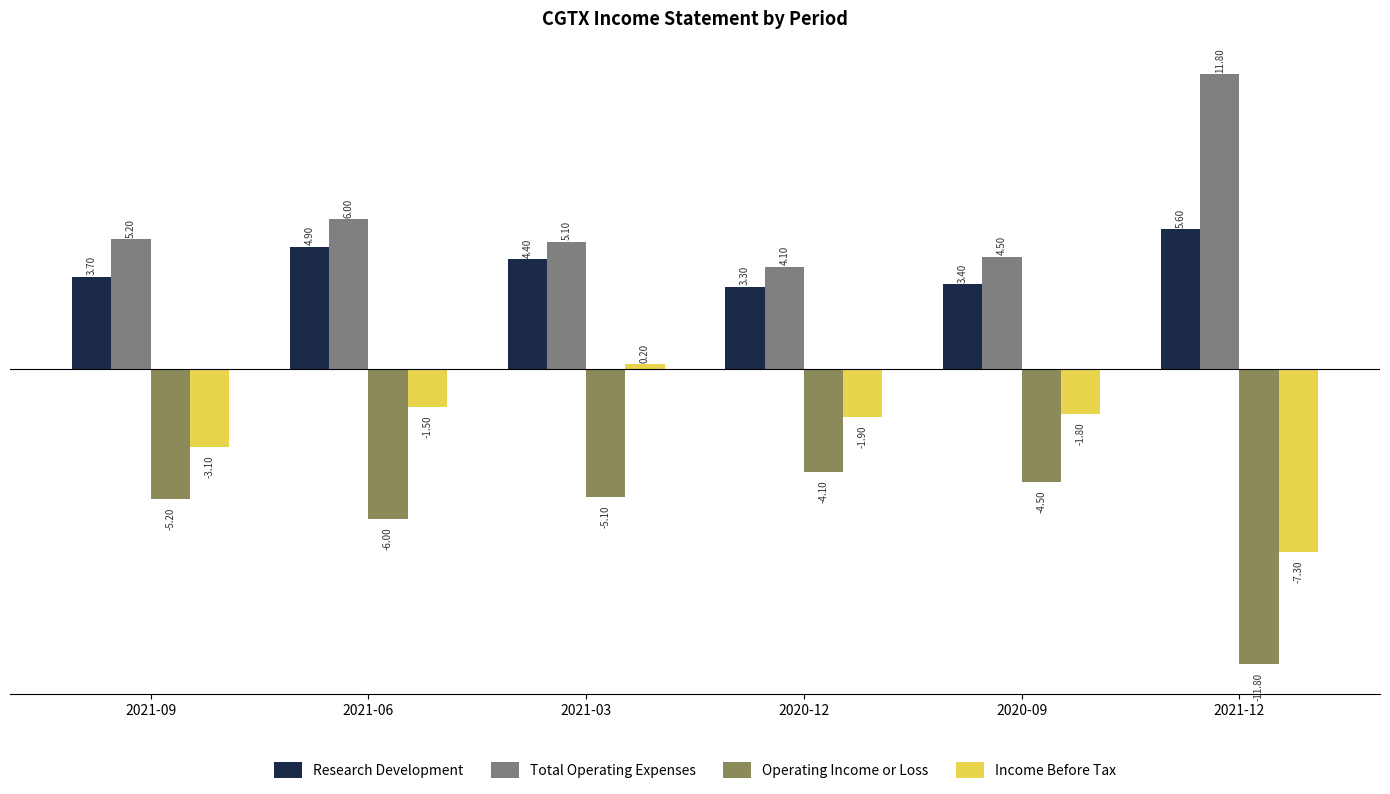

What are all the series names shown in the legend?

Research Development, Total Operating Expenses, Operating Income or Loss, Income Before Tax